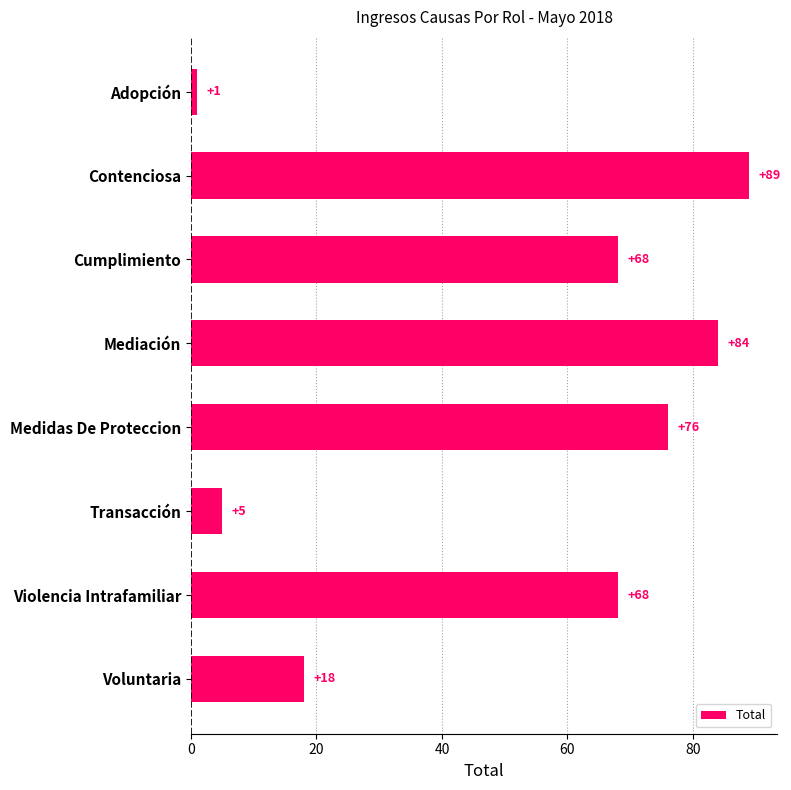

What position from the bottom is Transacción?

3